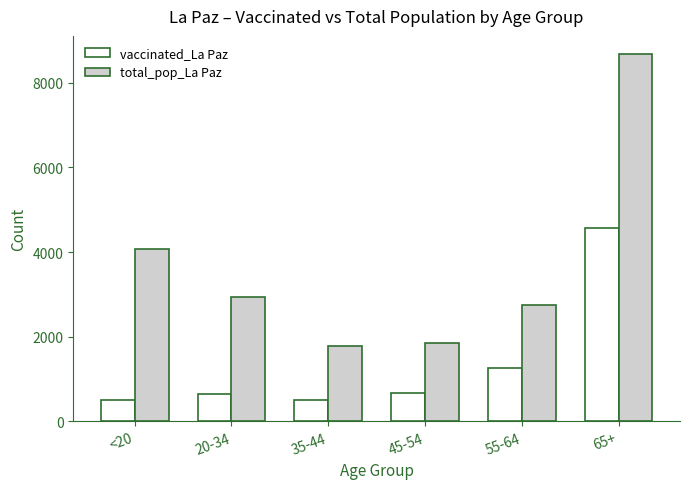

What is the spread (max minus min) of values at 55-64?

1489